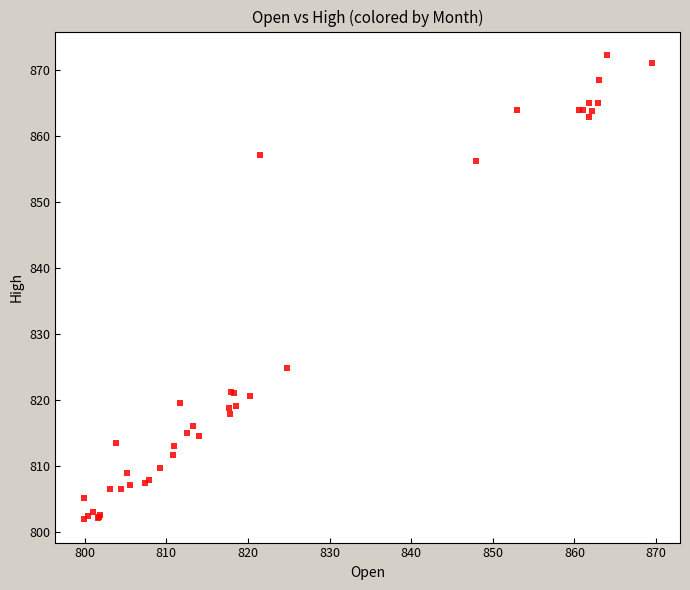

What Y value in the scatter plot is closest to 837?

824.8